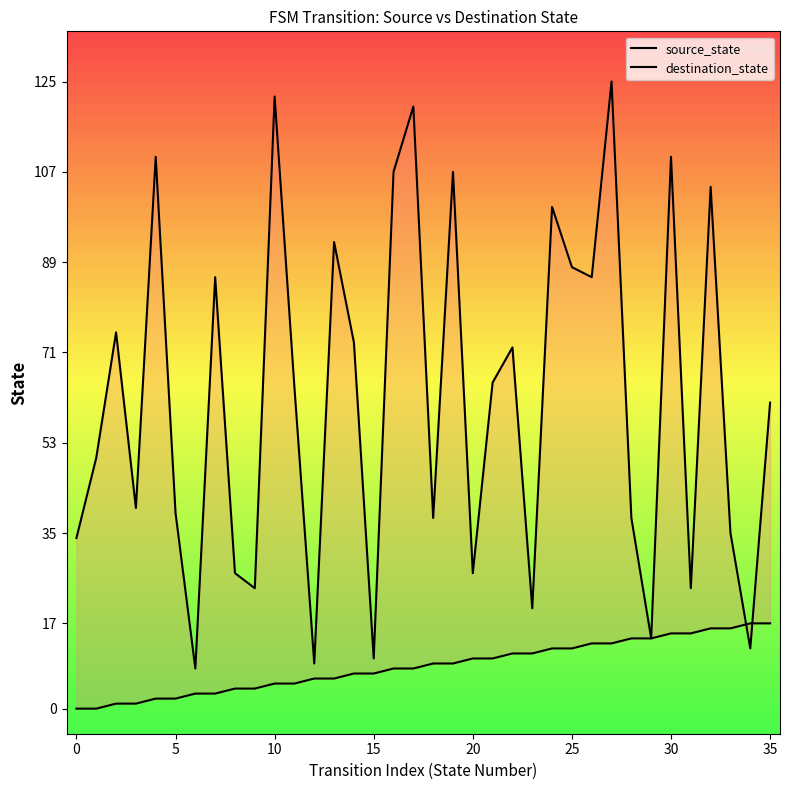

Does the chart have visible grid lines?

No